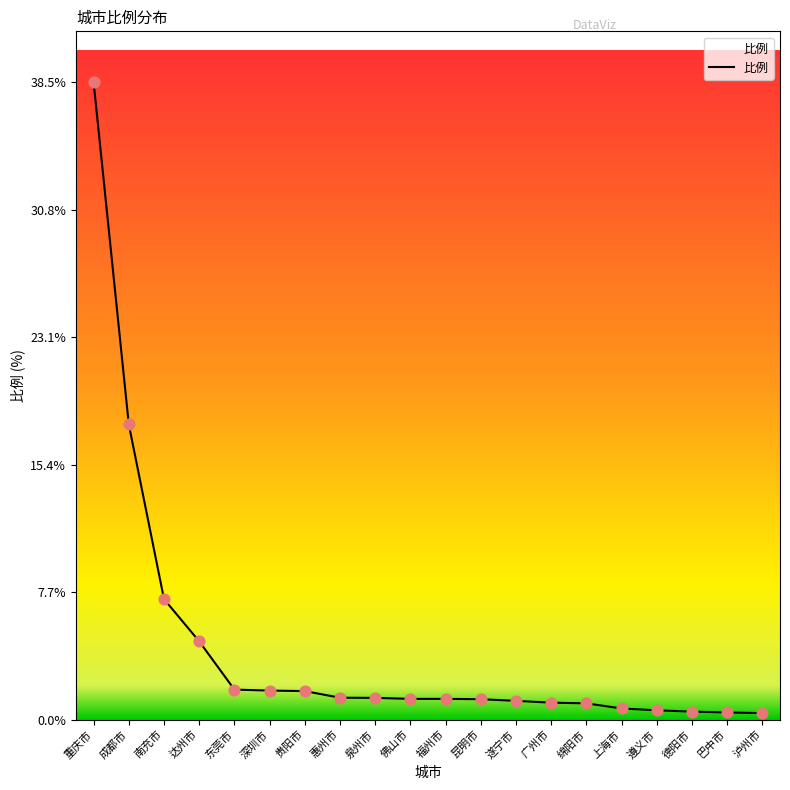

What is the change in value from 贵阳市 to 泉州市?

-0.4